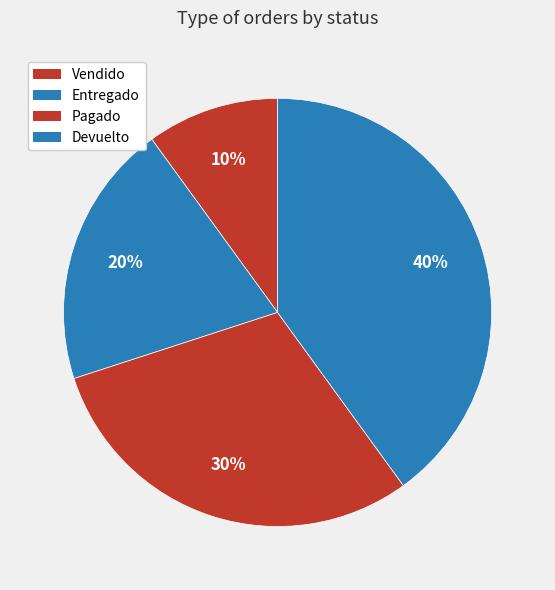

How many slices are in this pie chart?

4